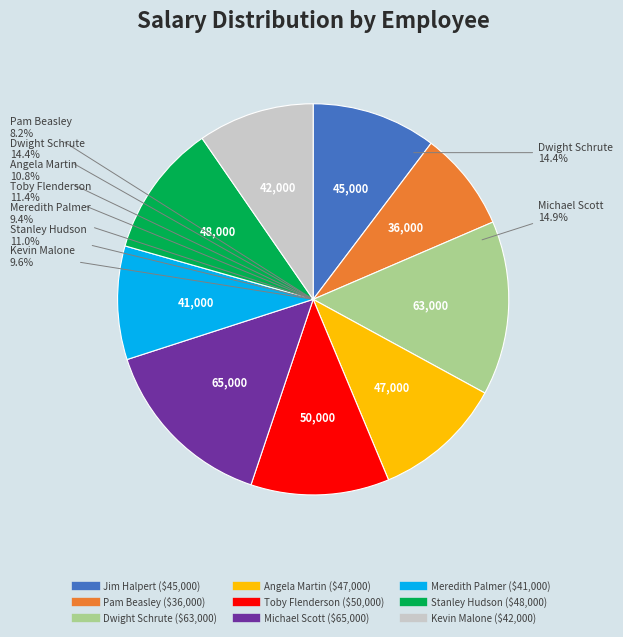

Which category has the biggest portion of the pie?

Michael Scott